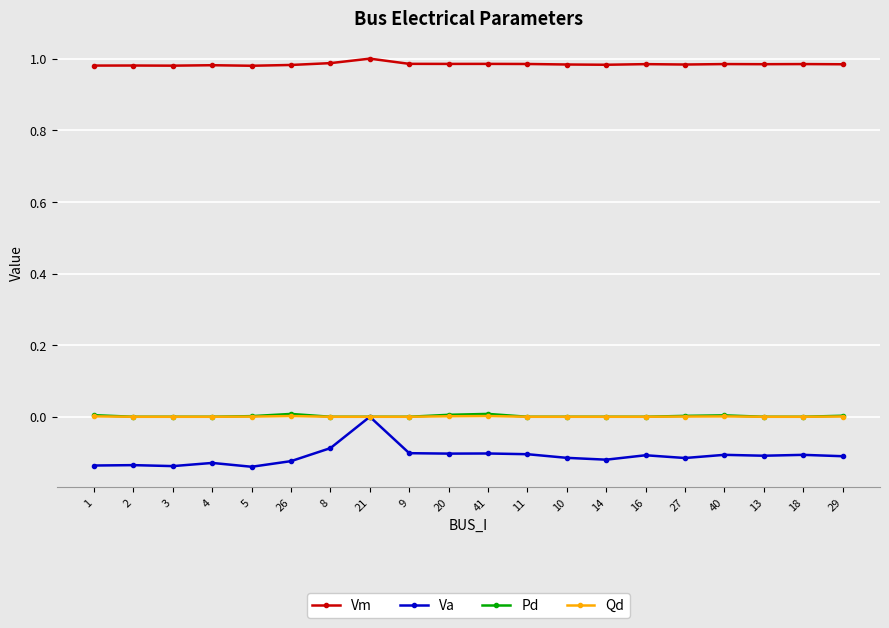

True or false: Vm has more than 2 points higher than both neighbors.

True